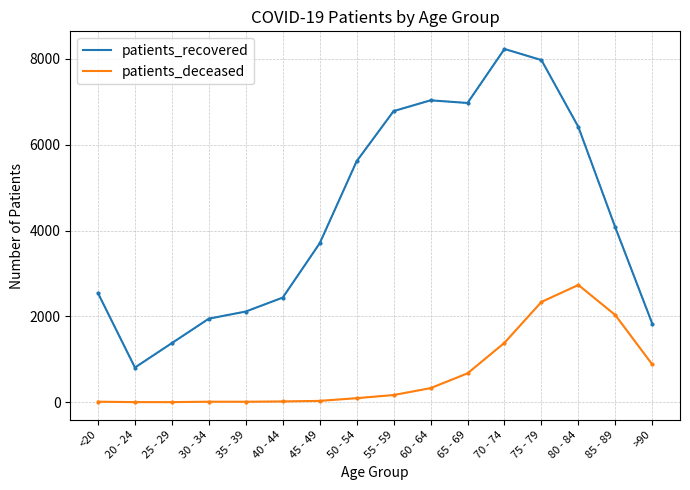

At which category is the sum across all series the highest?

75 - 79